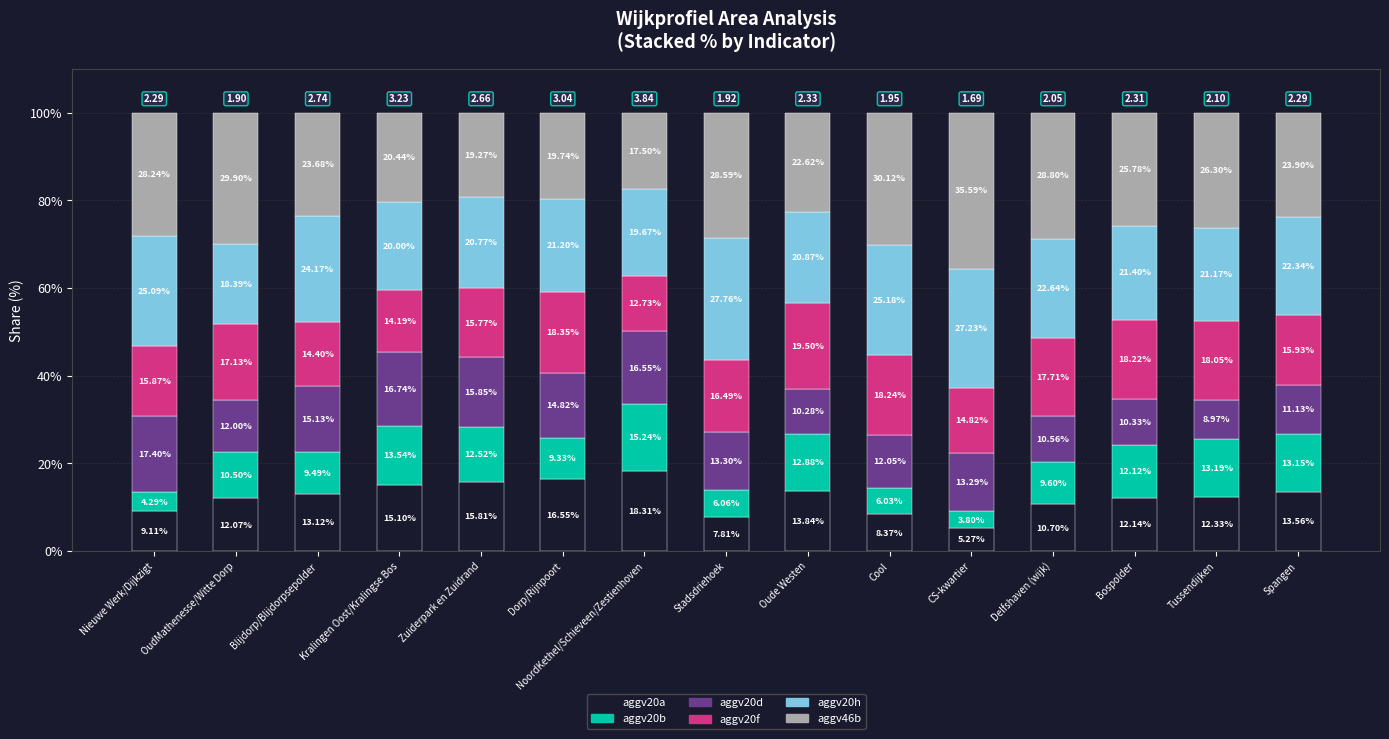

What is the total value across all series at Delfshaven (wijk)?

100.0